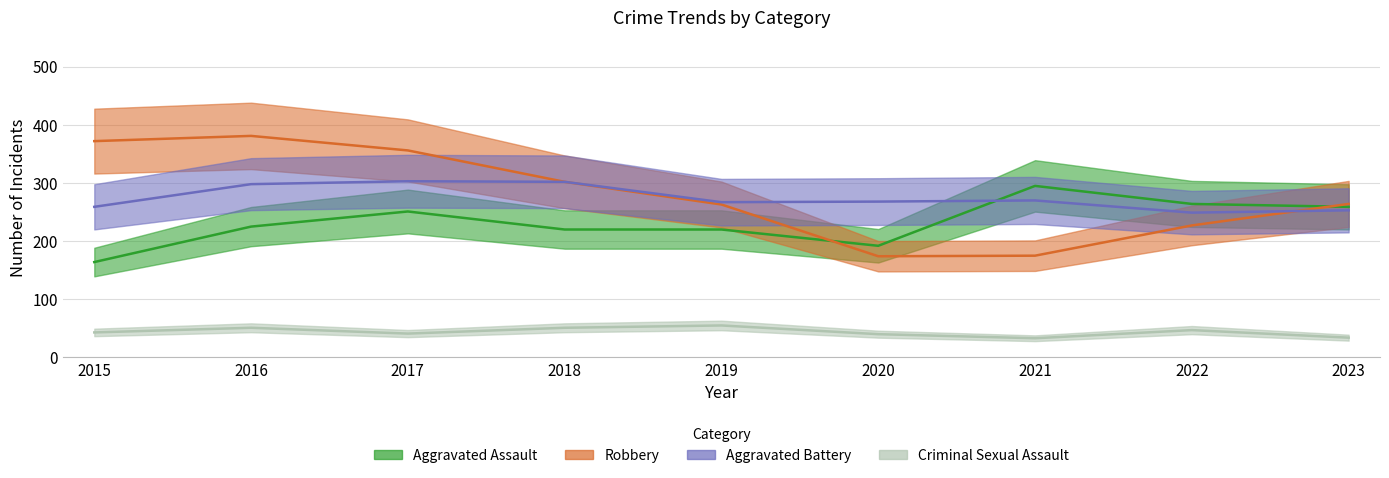

The value of Criminal Sexual Assault at 2018 is 20. True or false?

False